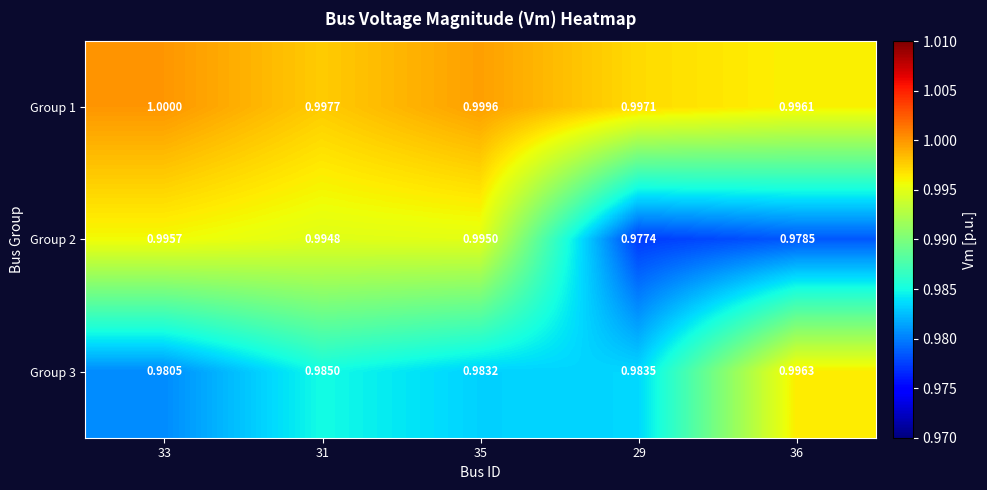

Rank the series by their maximum value, from lowest to highest.

Group 2, Group 3, Group 1